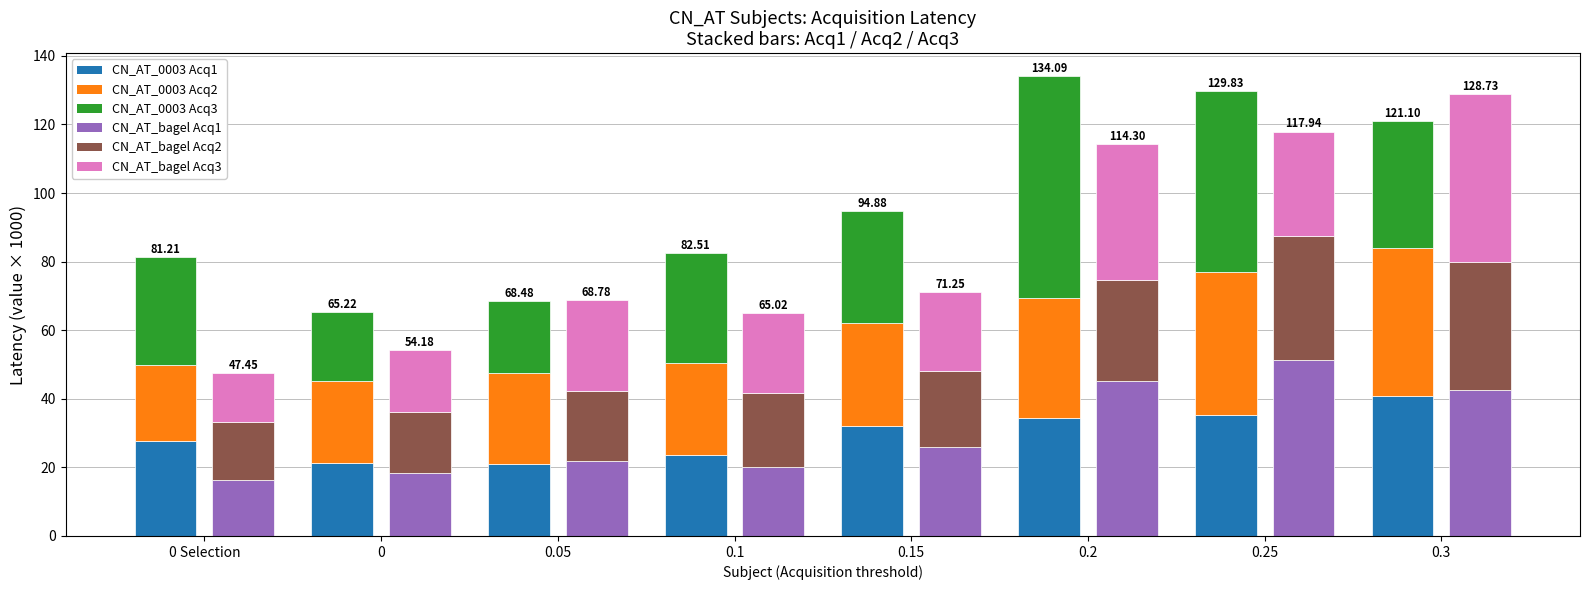

What is the label of the 8th bar from the right?

0 Selection